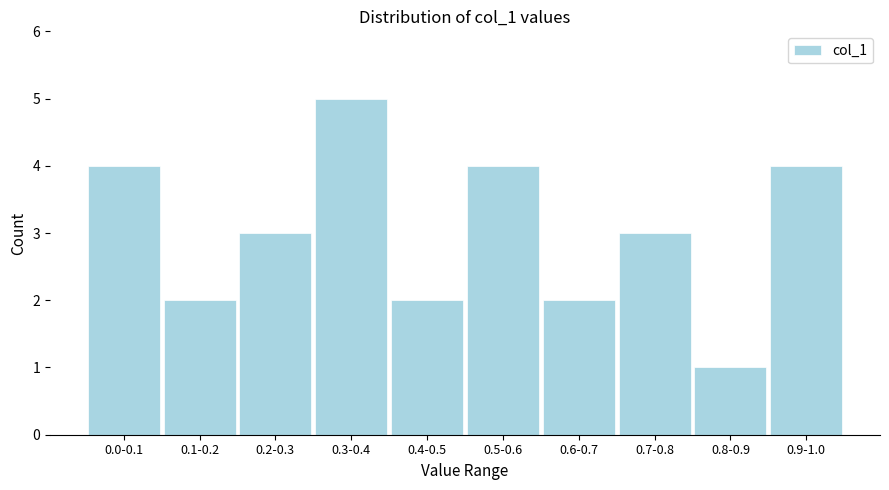

Reading left to right, what are all the values shown in this chart?

4	2	3	5	2	4	2	3	1	4